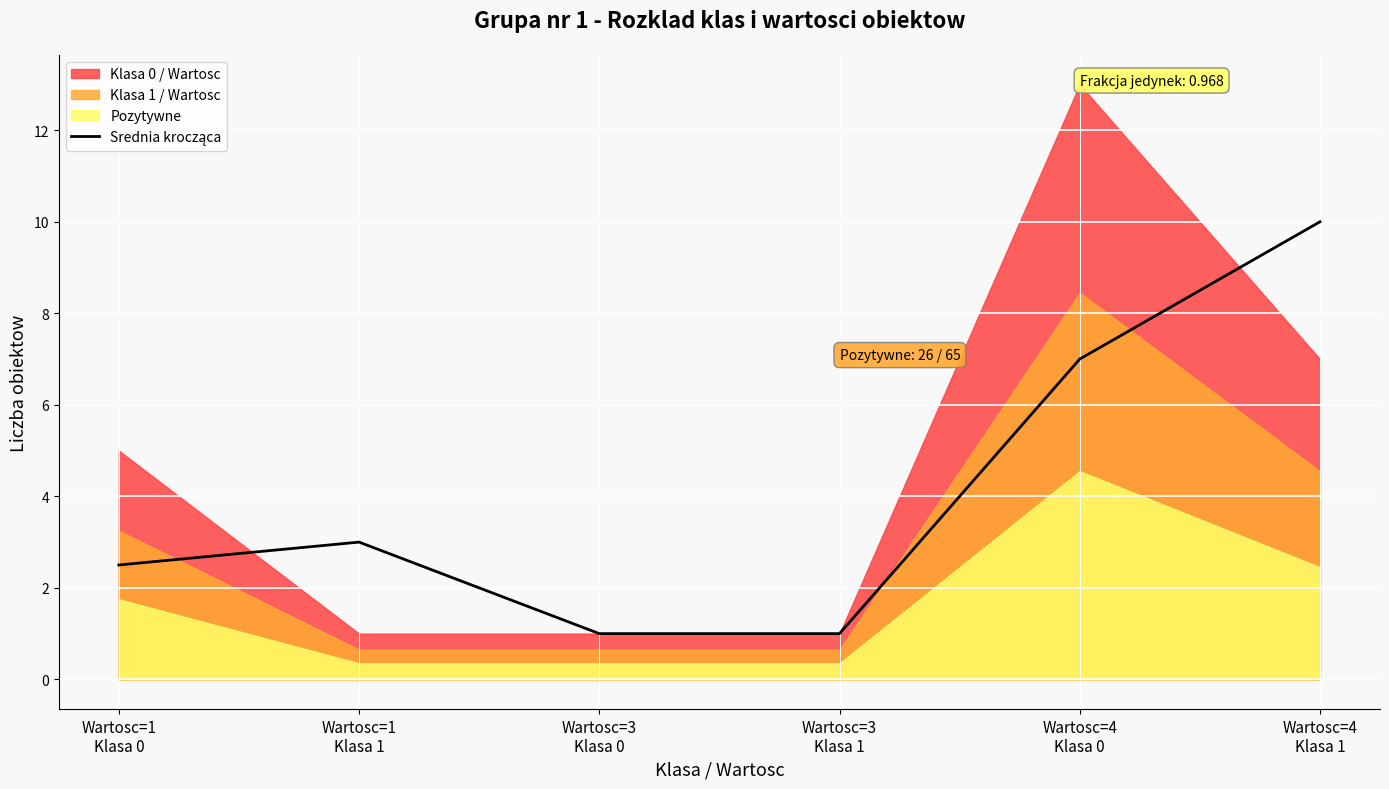

Reading left to right, what are all the values shown in this chart?

2.5	3.0	1.0	1.0	7.0	10.0